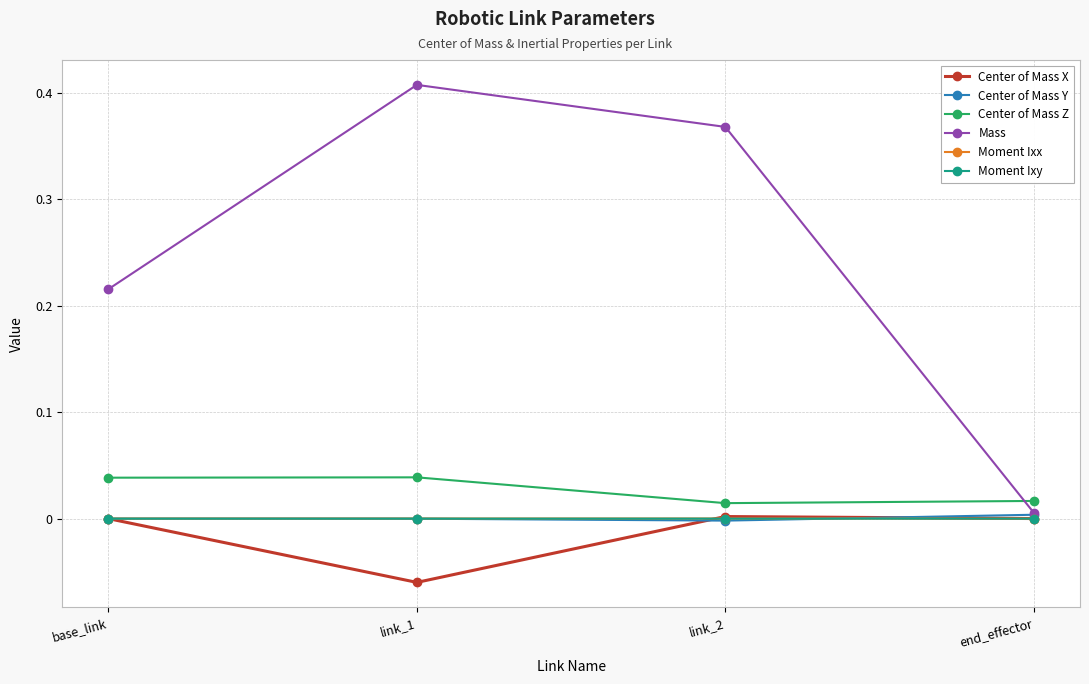

How many distinct data groups are displayed?

6